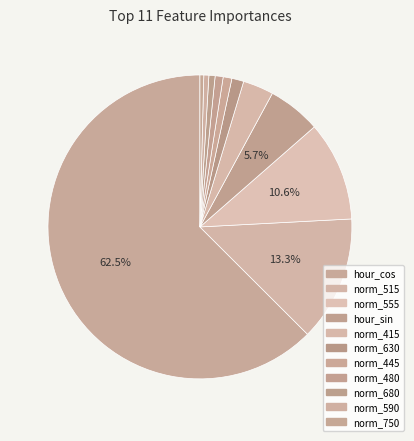

Count the number of slices in the pie.

11